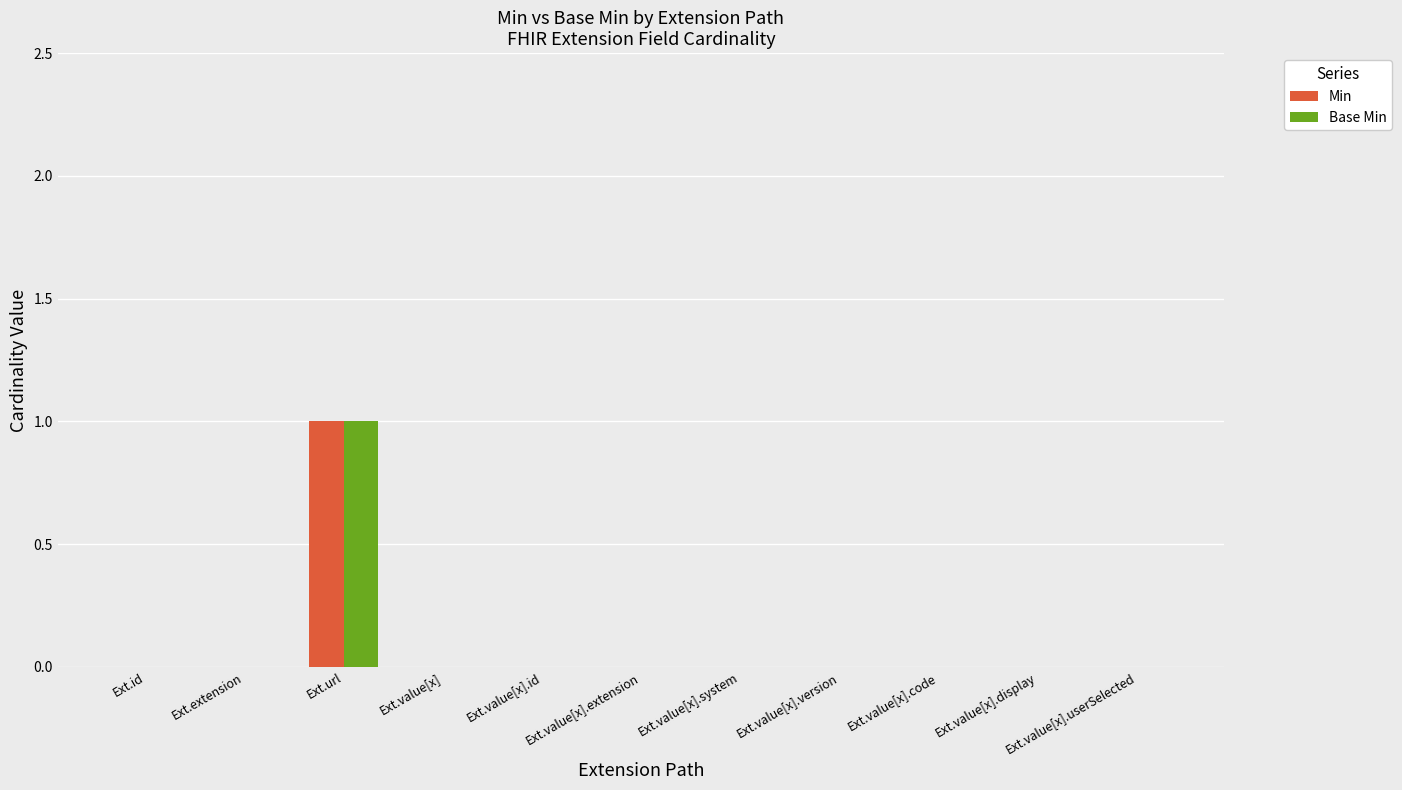

The value of Base Min at Ext.value[x].userSelected is 0. True or false?

True